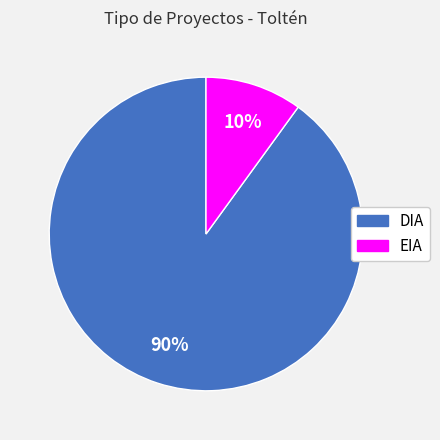

To the nearest percent, what percentage of the pie is EIA?

10%